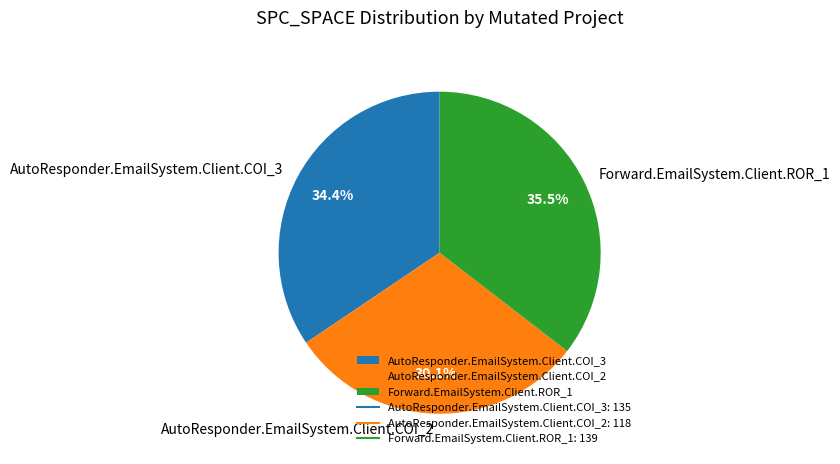

The AutoResponder.EmailSystem.Client.COI_3 slice represents 34% of the pie. True or false?

True